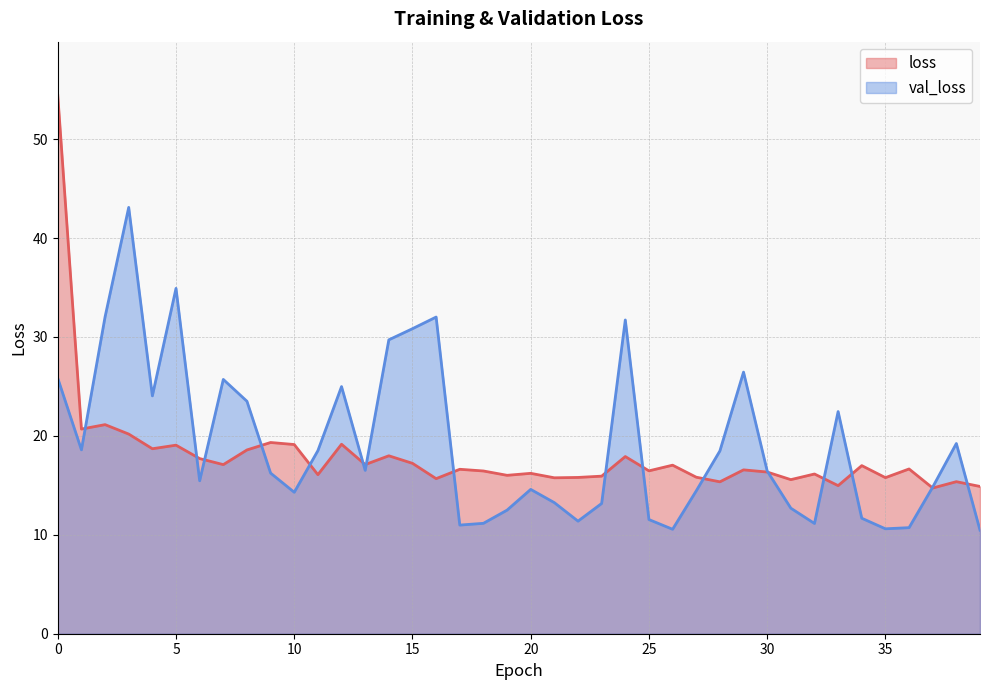

What value does the val_loss series have at 39?

10.5